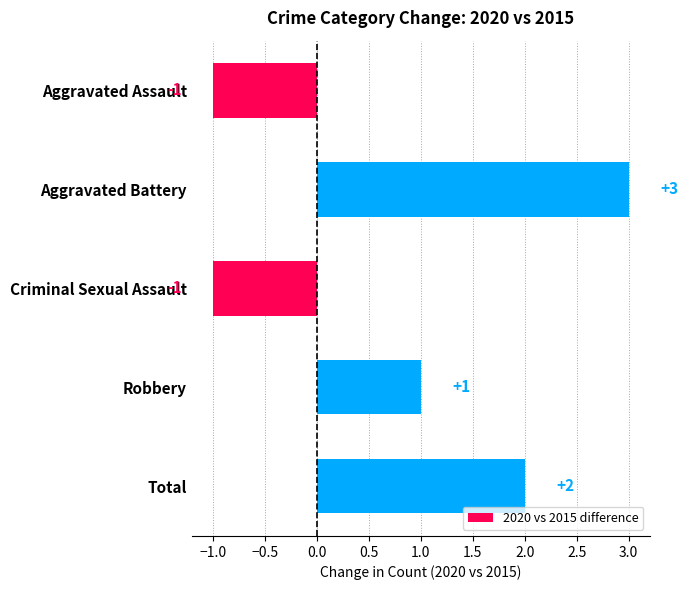

The value at Criminal Sexual Assault is -1. True or false?

True